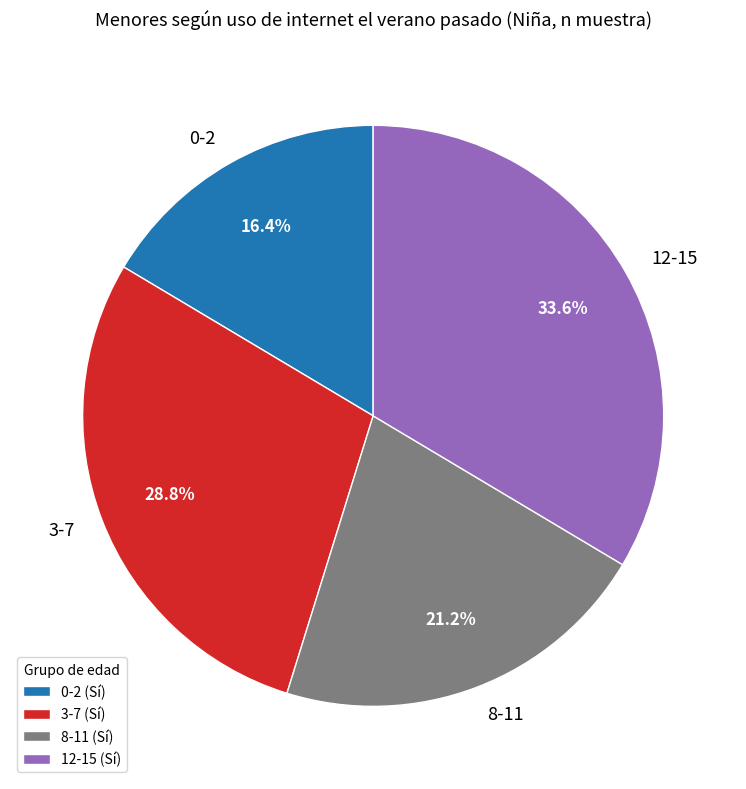

Does 8-11 account for over 50% of the chart?

No